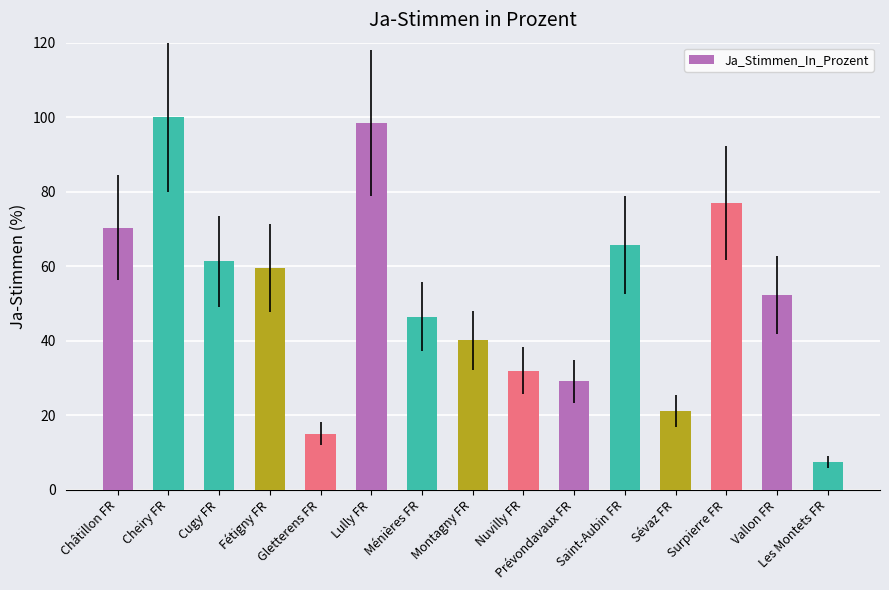

Where does the data first go above 52?

Châtillon FR